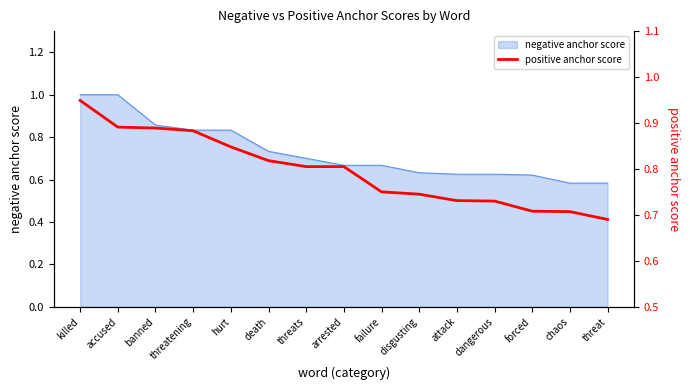

List the labels in order of value, smallest first.

threat, chaos, forced, dangerous, attack, disgusting, failure, threats, arrested, death, hurt, threatening, banned, accused, killed